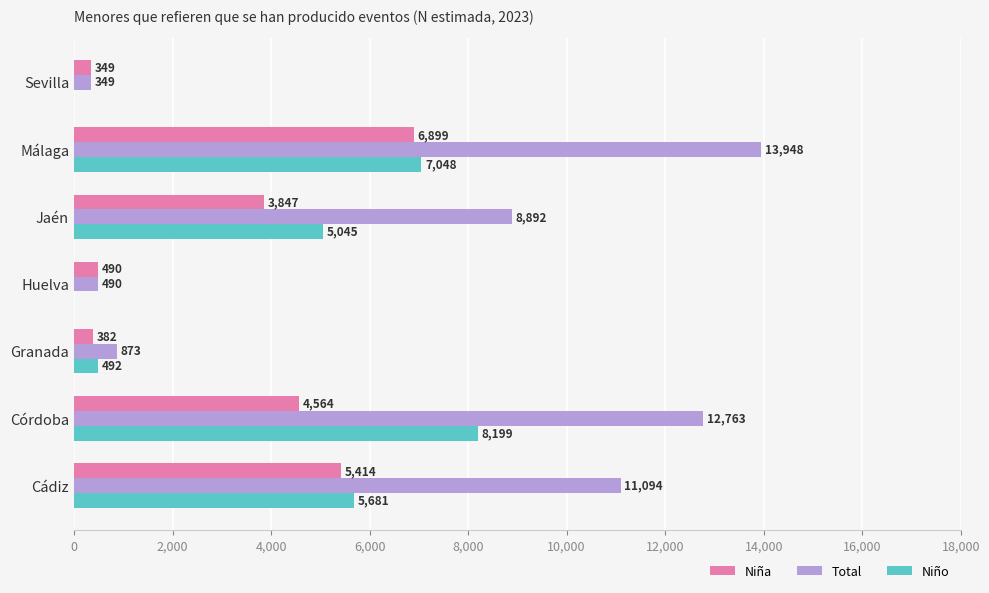

What are all the series names shown in the legend?

Niña, Total, Niño